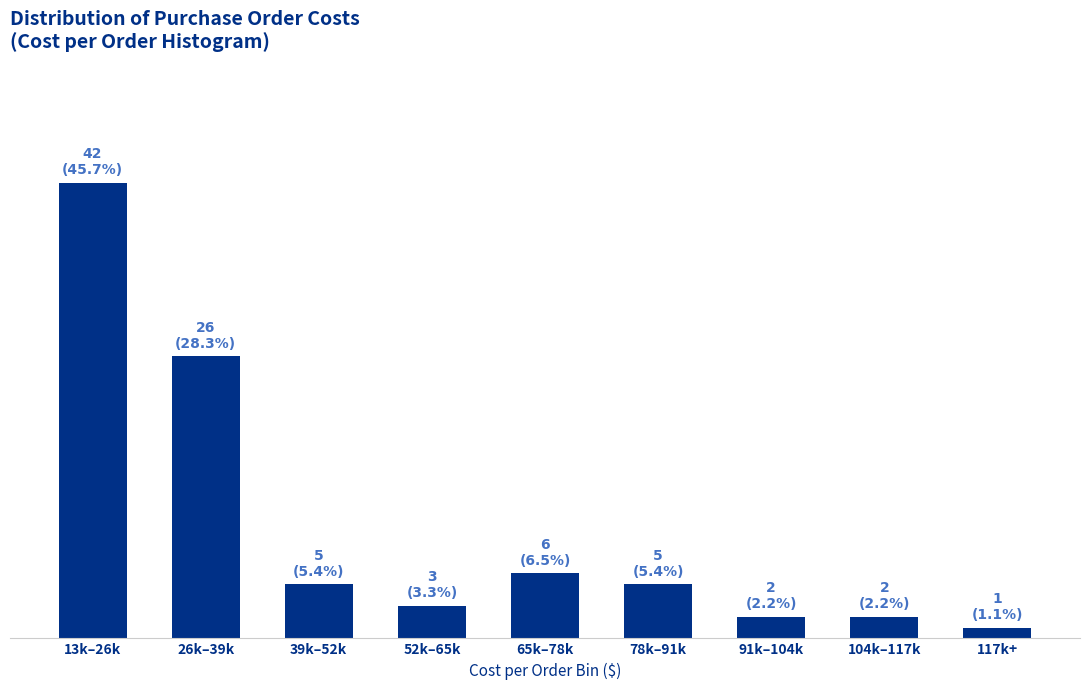

How many values exceed 5?

3